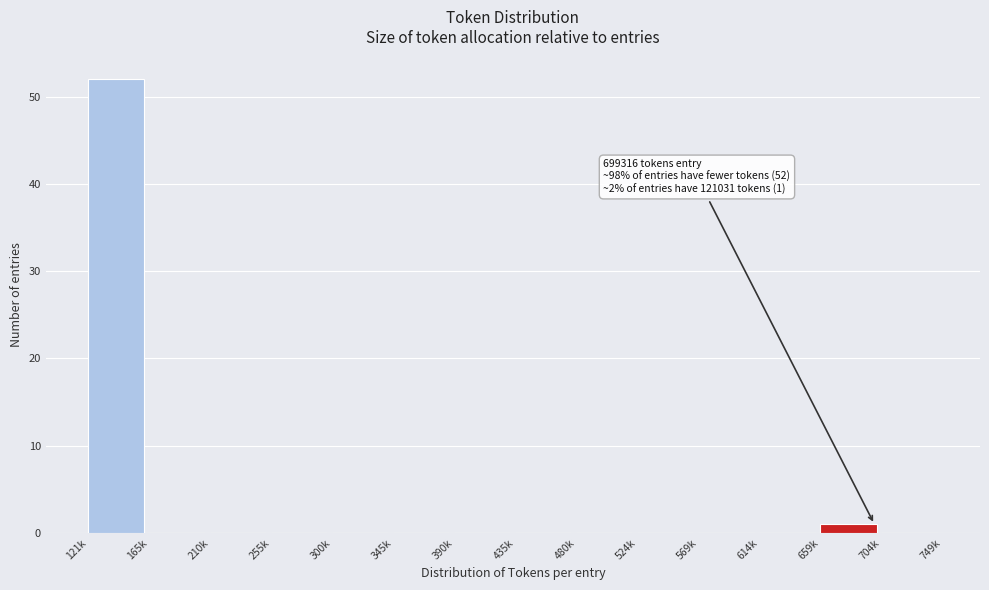

Reading left to right, what are all the values shown in this chart?

121k=52	165k=0	210k=0	255k=0	300k=0	345k=0	390k=0	435k=0	480k=0	524k=0	569k=0	614k=0	659k=1	704k=0